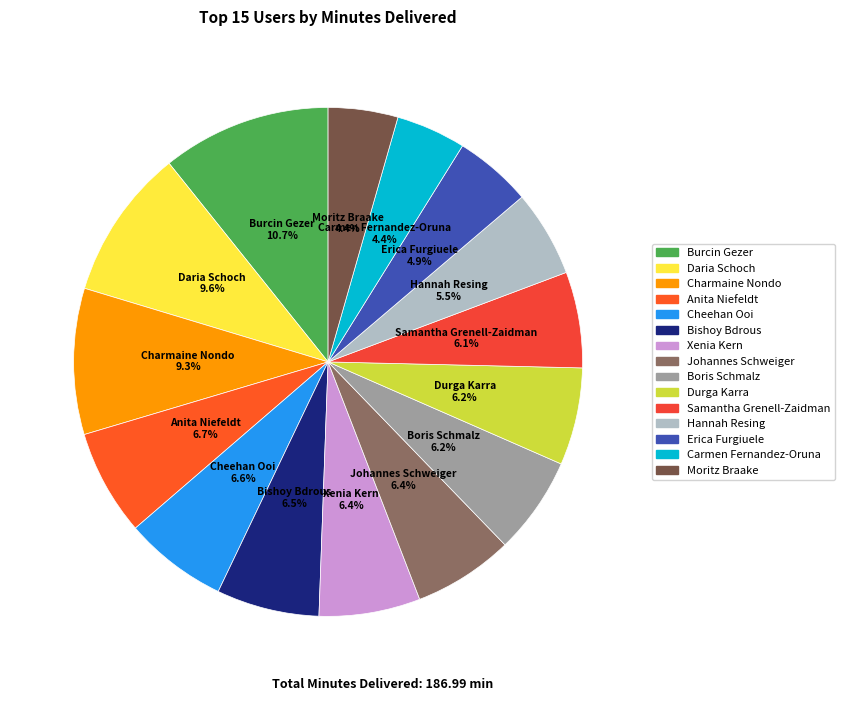

Between Daria Schoch and Johannes Schweiger, which is larger?

Daria Schoch